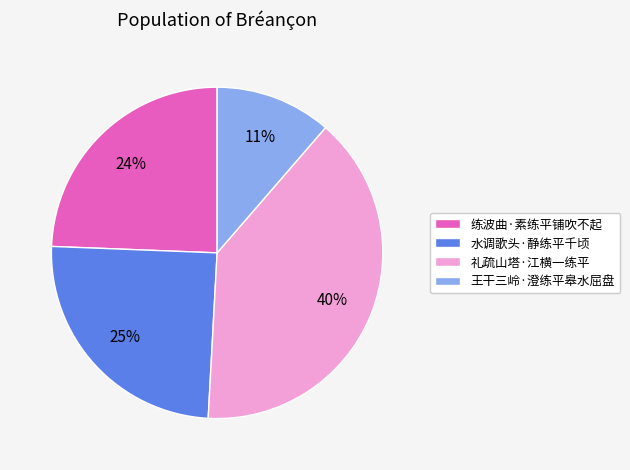

Approximately how many times larger is the value at 练波曲·素练平铺吹不起 compared to 水调歌头·静练平千顷?

1.0